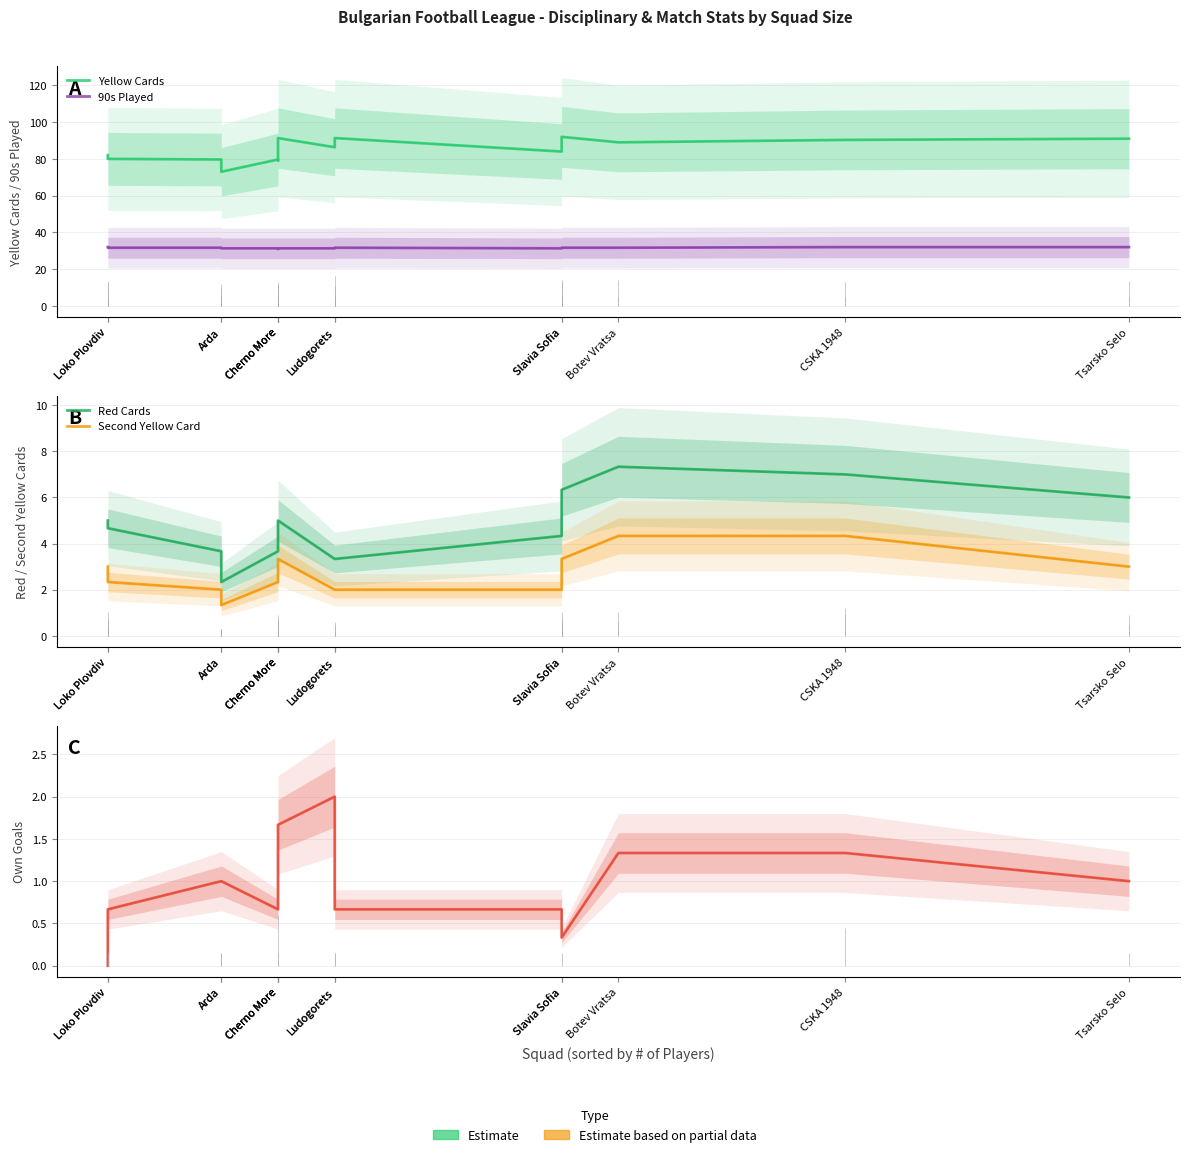

At which label does Yellow Cards first exceed 86?

Cherno More